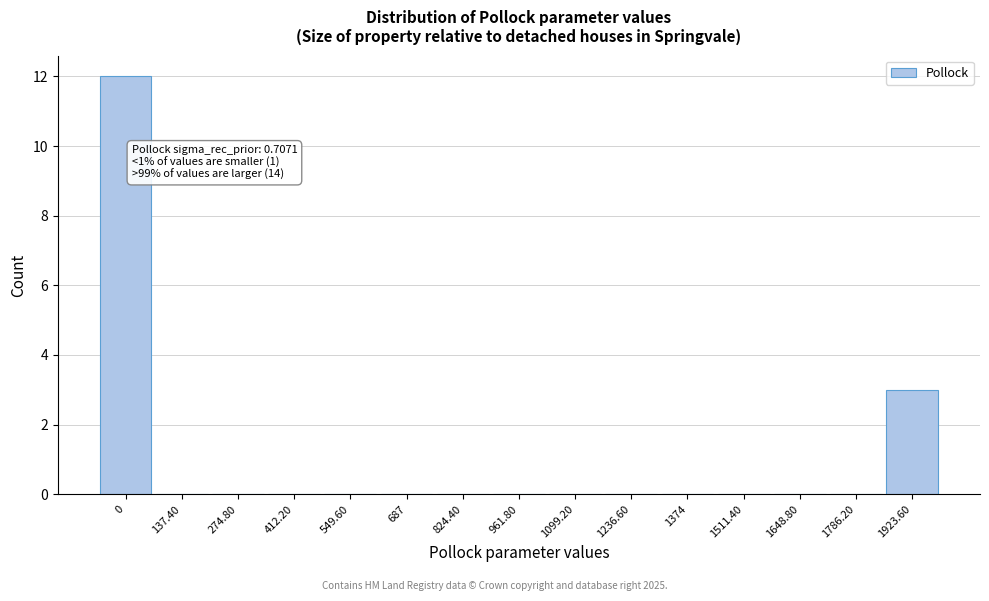

Reading left to right, list all the values displayed in this chart.

0=12	137.40=0	274.80=0	412.20=0	549.60=0	687=0	824.40=0	961.80=0	1099.20=0	1236.60=0	1374=0	1511.40=0	1648.80=0	1786.20=0	1923.60=3